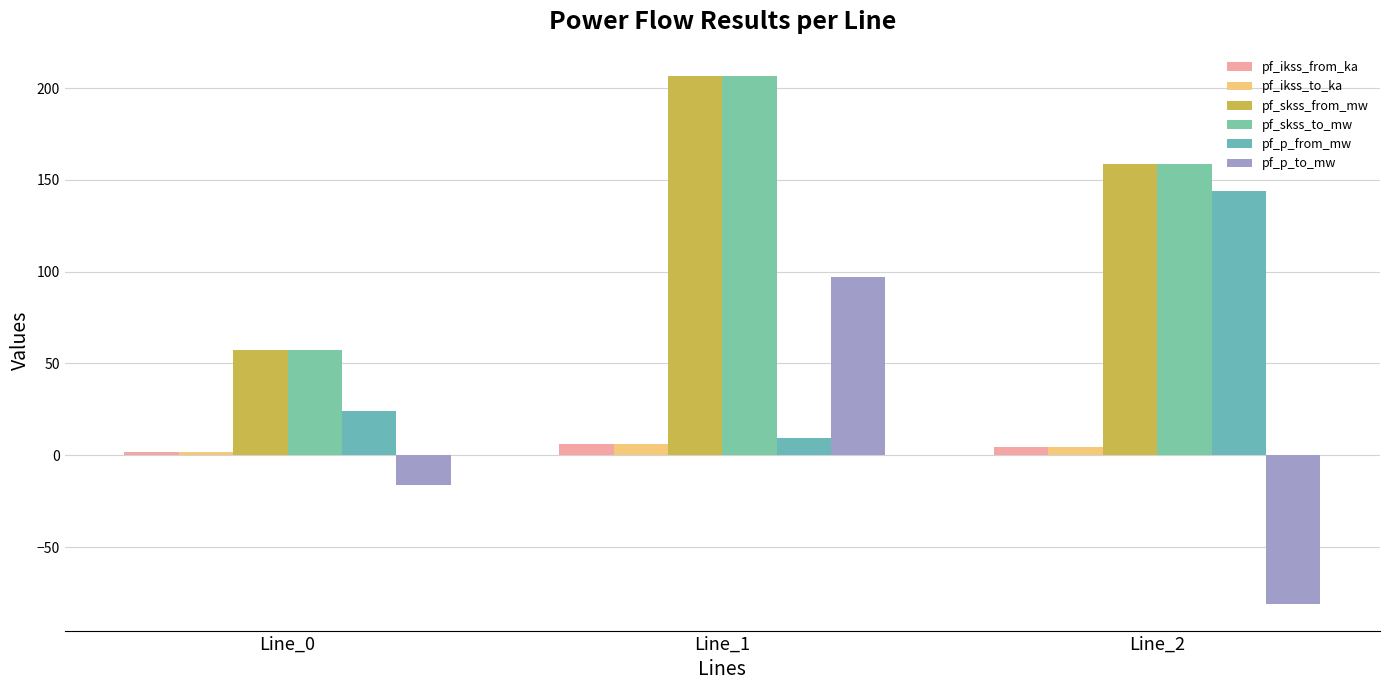

What is the approximate value of pf_ikss_to_ka at Line_1?

6.0